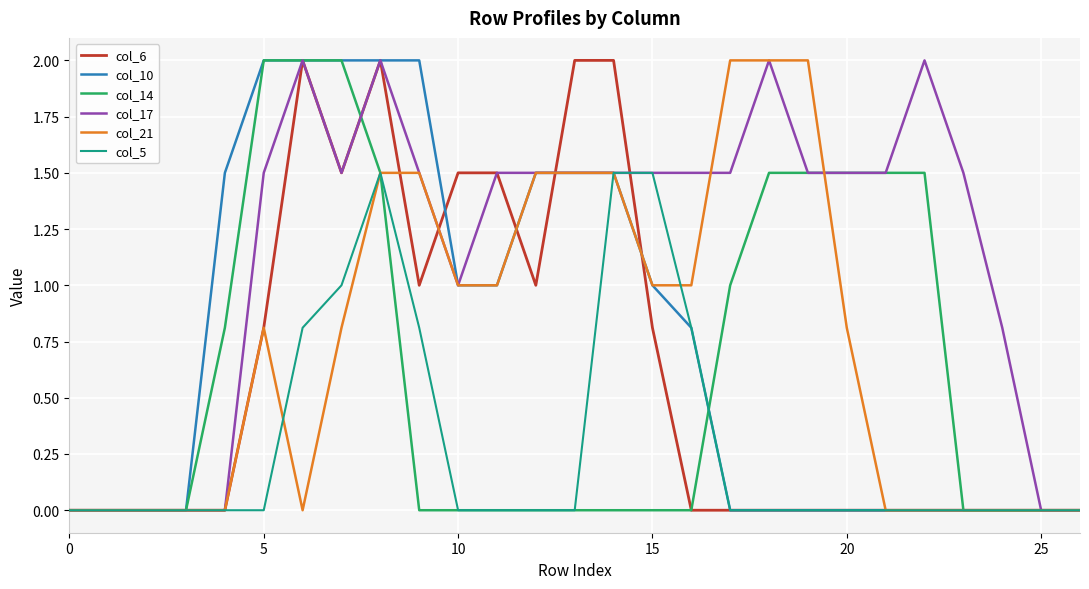

What is the highest value of the col_6 series?

2.0